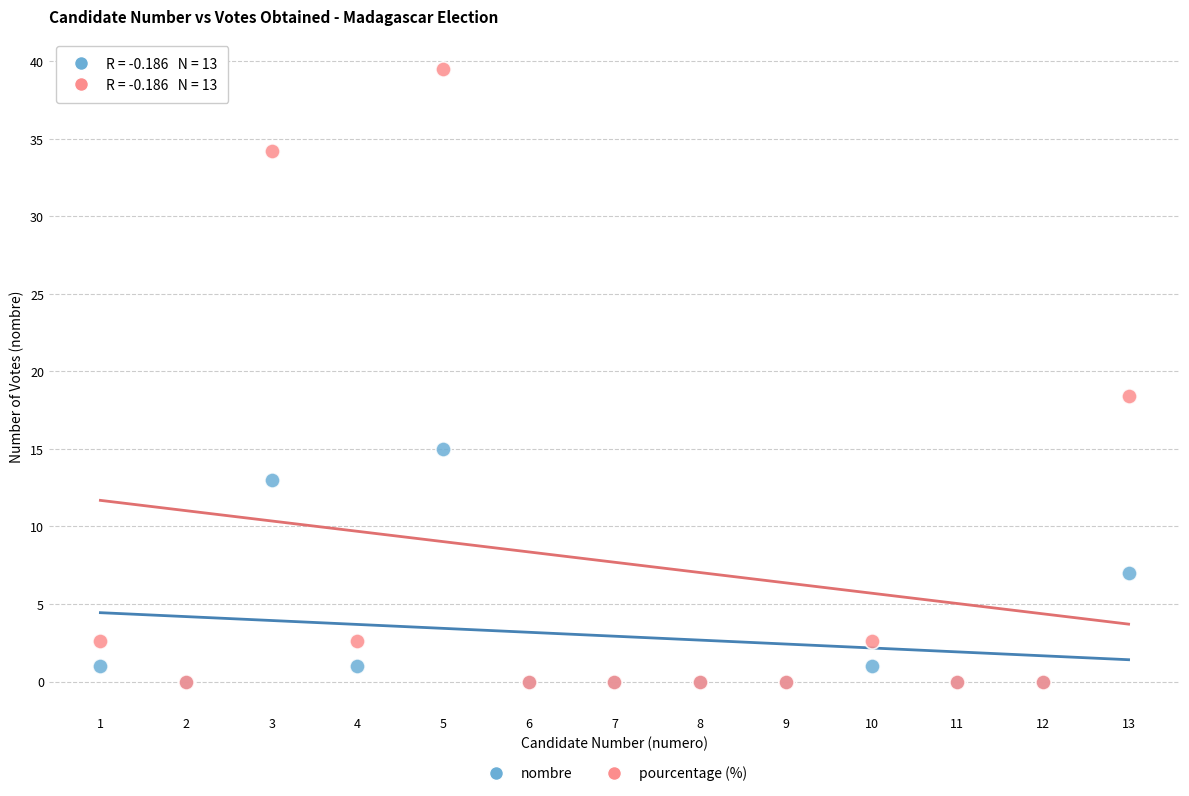

In the pourcentage (%) series, what Y value is closest to 19?

18.4